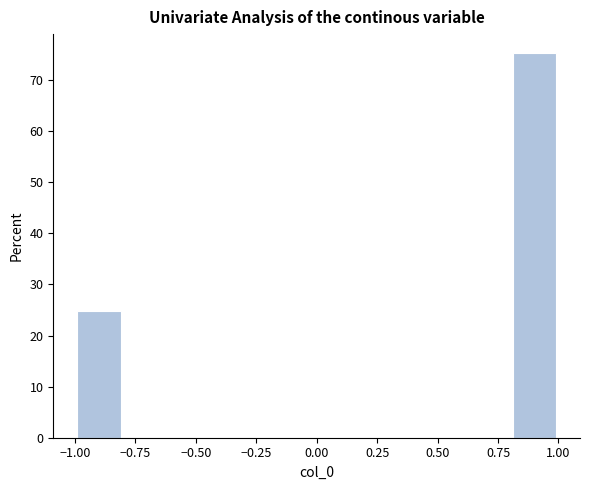

Reading left to right, transcribe this chart: for each bar, give the range it covers on the x-axis and its height. The values are not printed on the chart, so give them approximately, as read against the axis.

-1.0 to -0.8: 25
-0.8 to -0.6: 0
-0.6 to -0.4: 0
-0.4 to -0.2: 0
-0.2 to 0.0: 0
0.0 to 0.2: 0
0.2 to 0.4: 0
0.4 to 0.6: 0
0.6 to 0.8: 0
0.8 to 1.0: 75